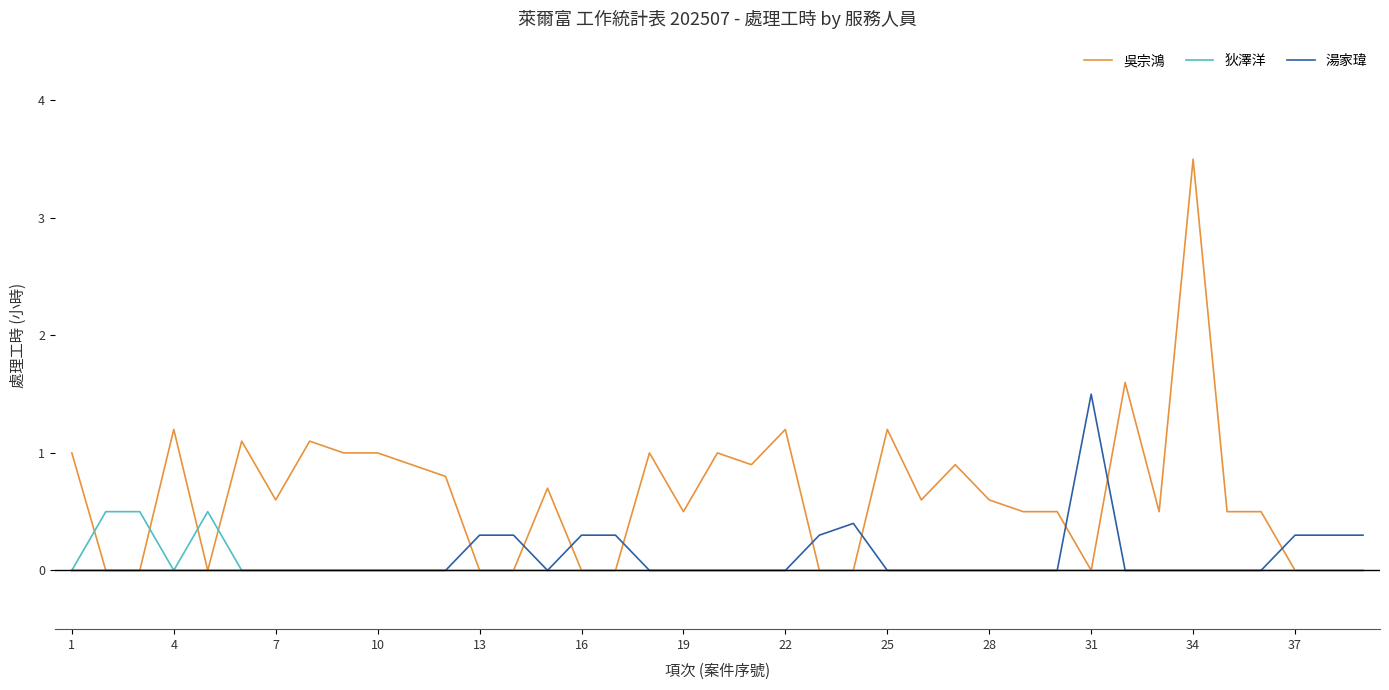

Which series has the largest range (max minus min)?

吳宗鴻